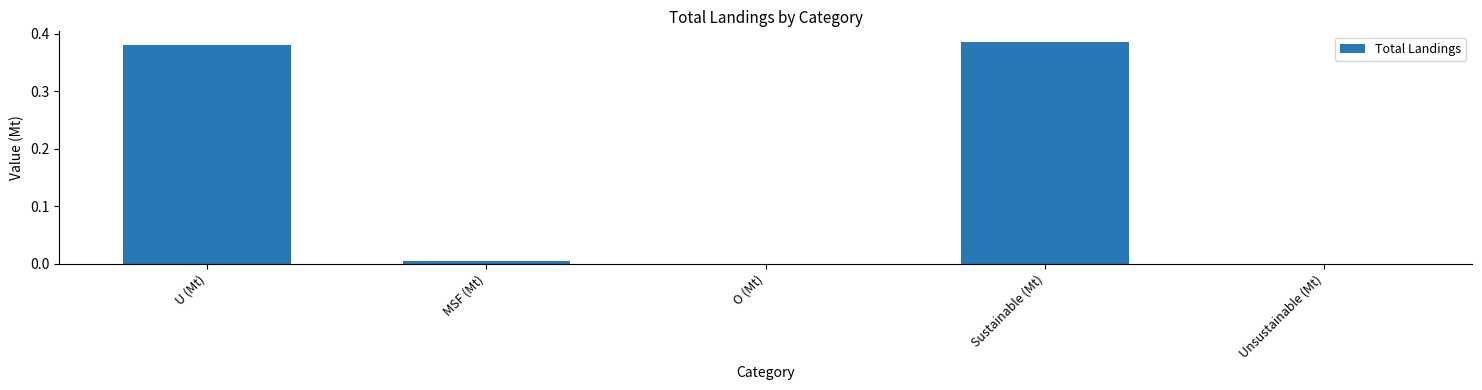

Is it true that the value at O (Mt) is -0.1?

False